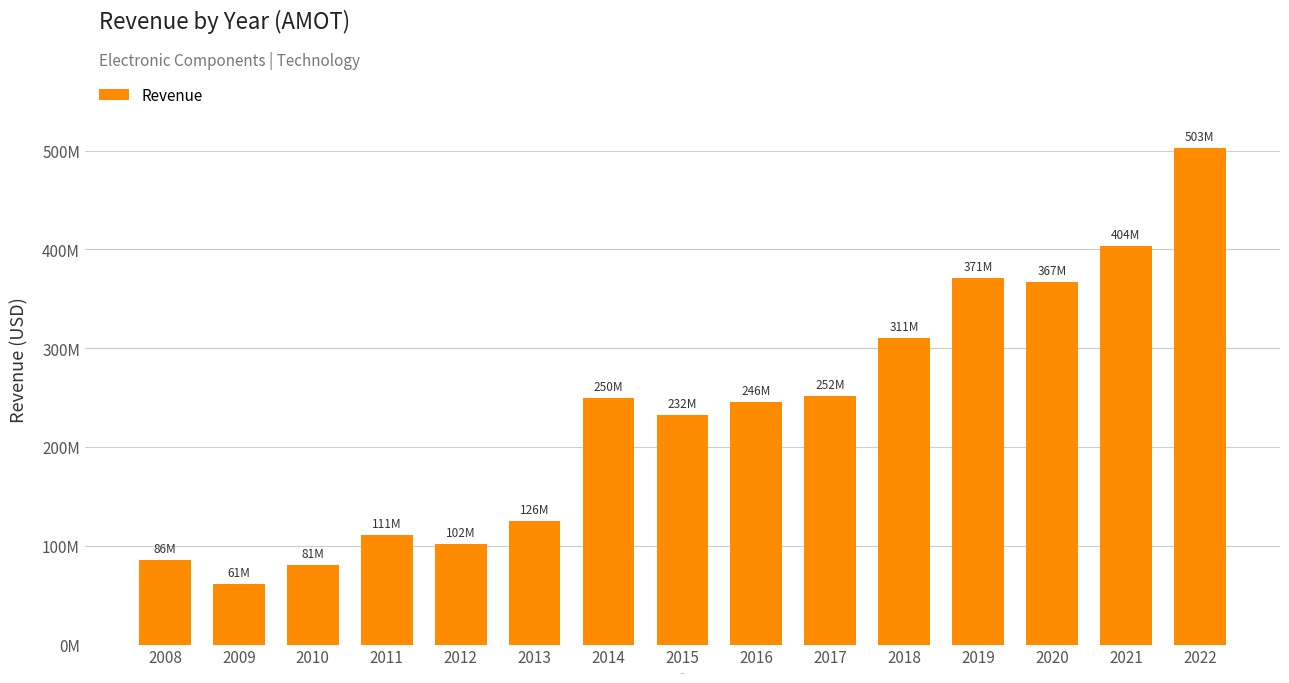

What is the sum of all values?

3501123000